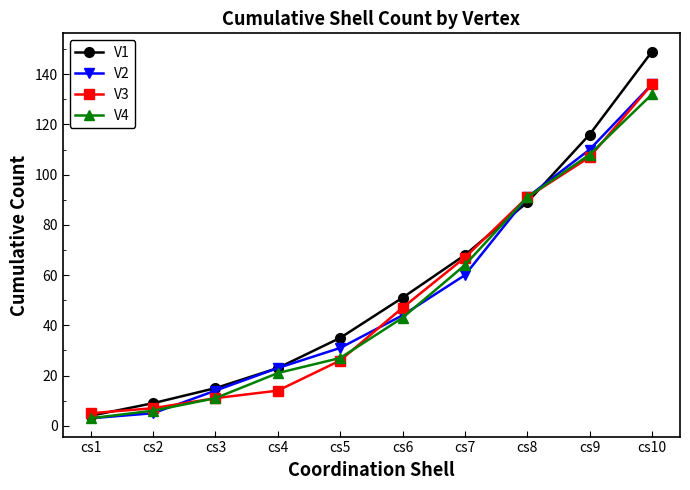

What is the sum of the V3 values at cs9 and cs7?

174